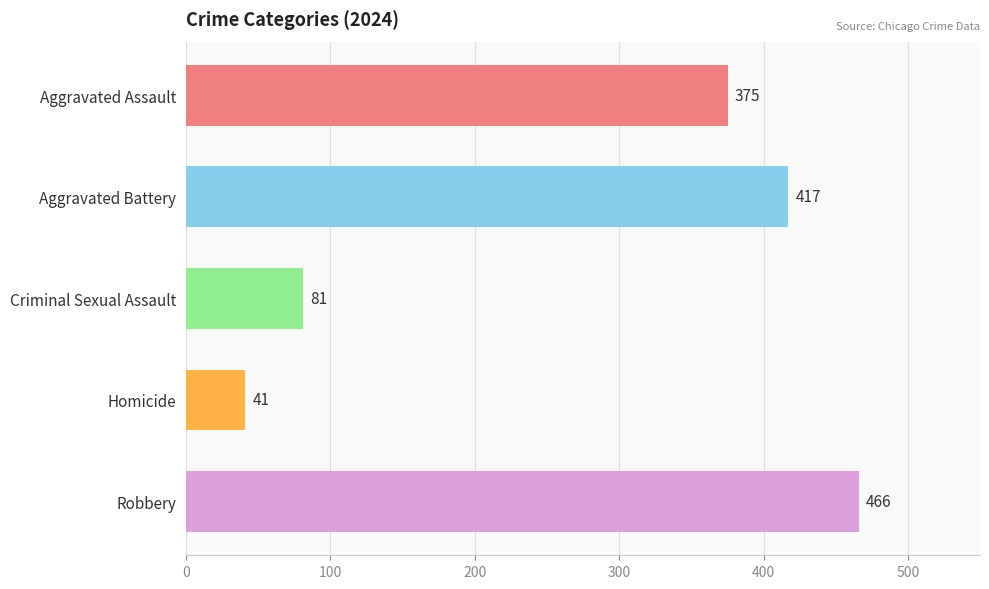

Is the value of Aggravated Assault at 2017 greater than the value of Criminal Sexual Assault at 2024?

Yes